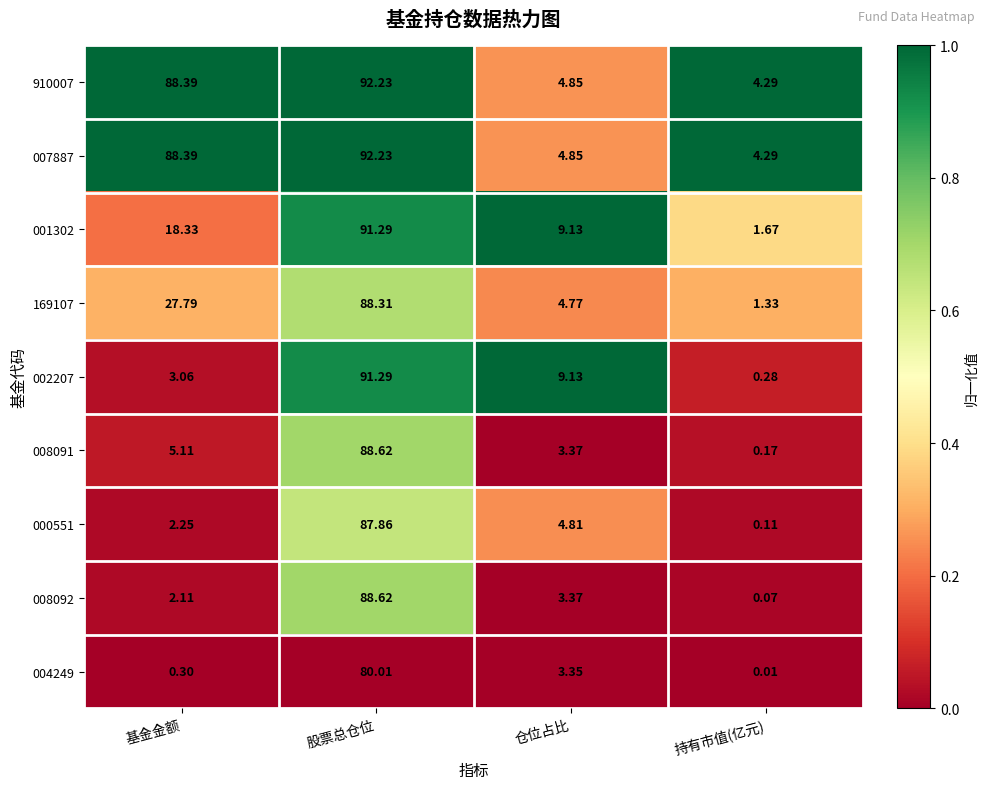

Where is 004249 nearest to the value 40?

仓位占比